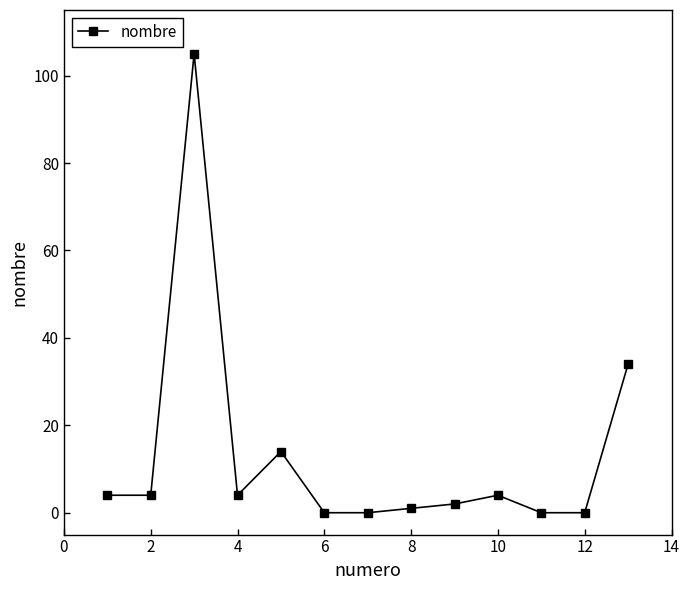

Does the chart display data point markers on the line(s)?

Yes